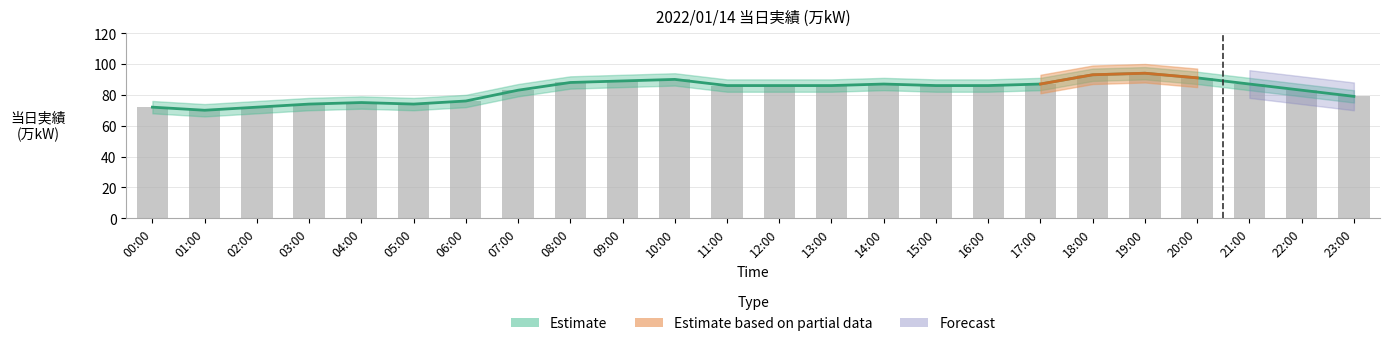

Reading right to left, what are all the values shown in this chart?

79	83	87	91	94	93	87	86	86	87	86	86	86	90	89	88	83	76	74	75	74	72	70	72